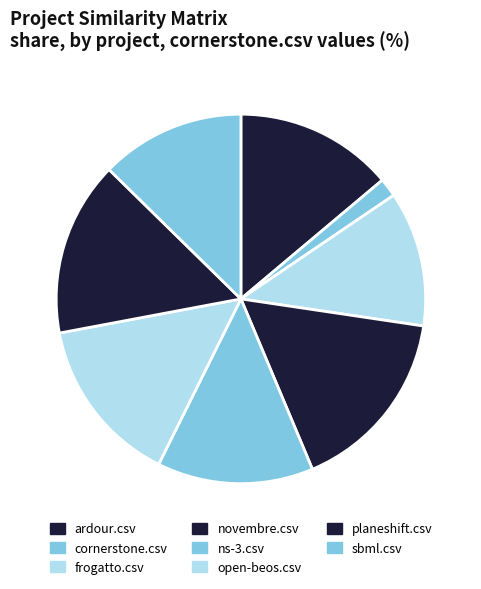

Which category has the biggest portion of the pie?

novembre.csv